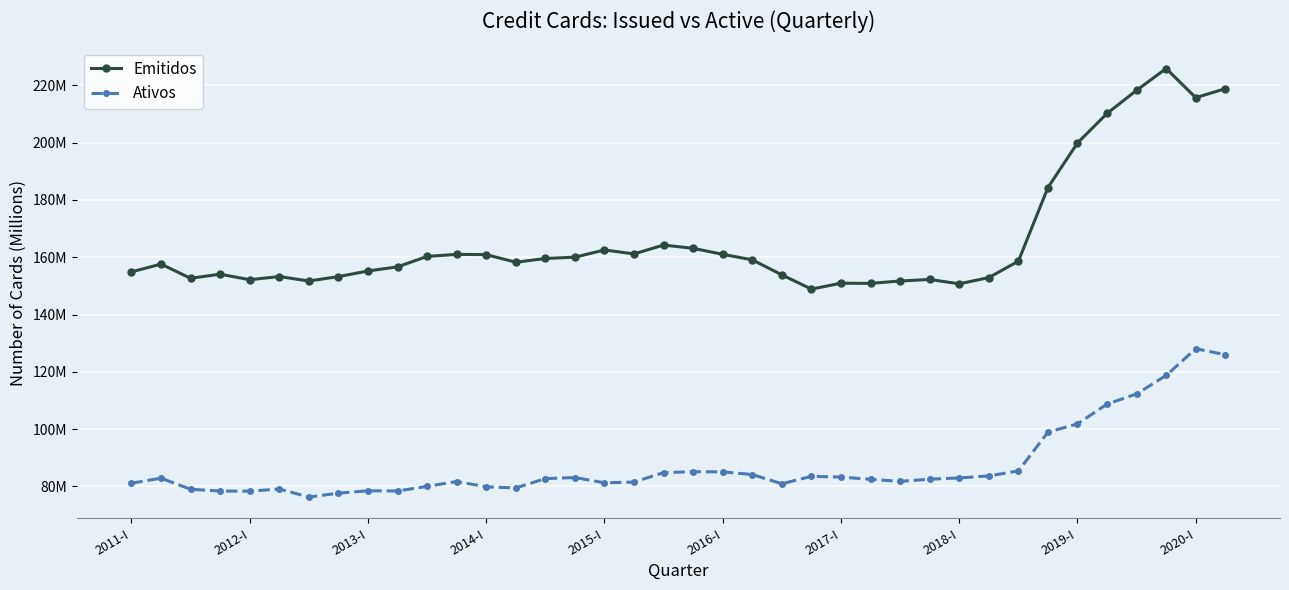

What are all the series names shown in the legend?

Emitidos, Ativos